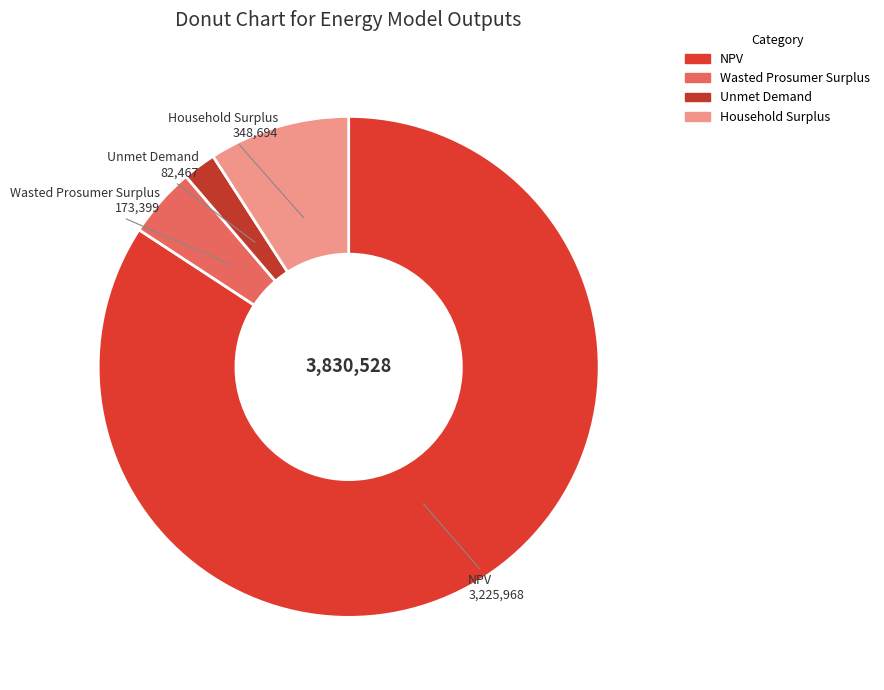

What is the smallest slice in the pie chart?

Unmet Demand